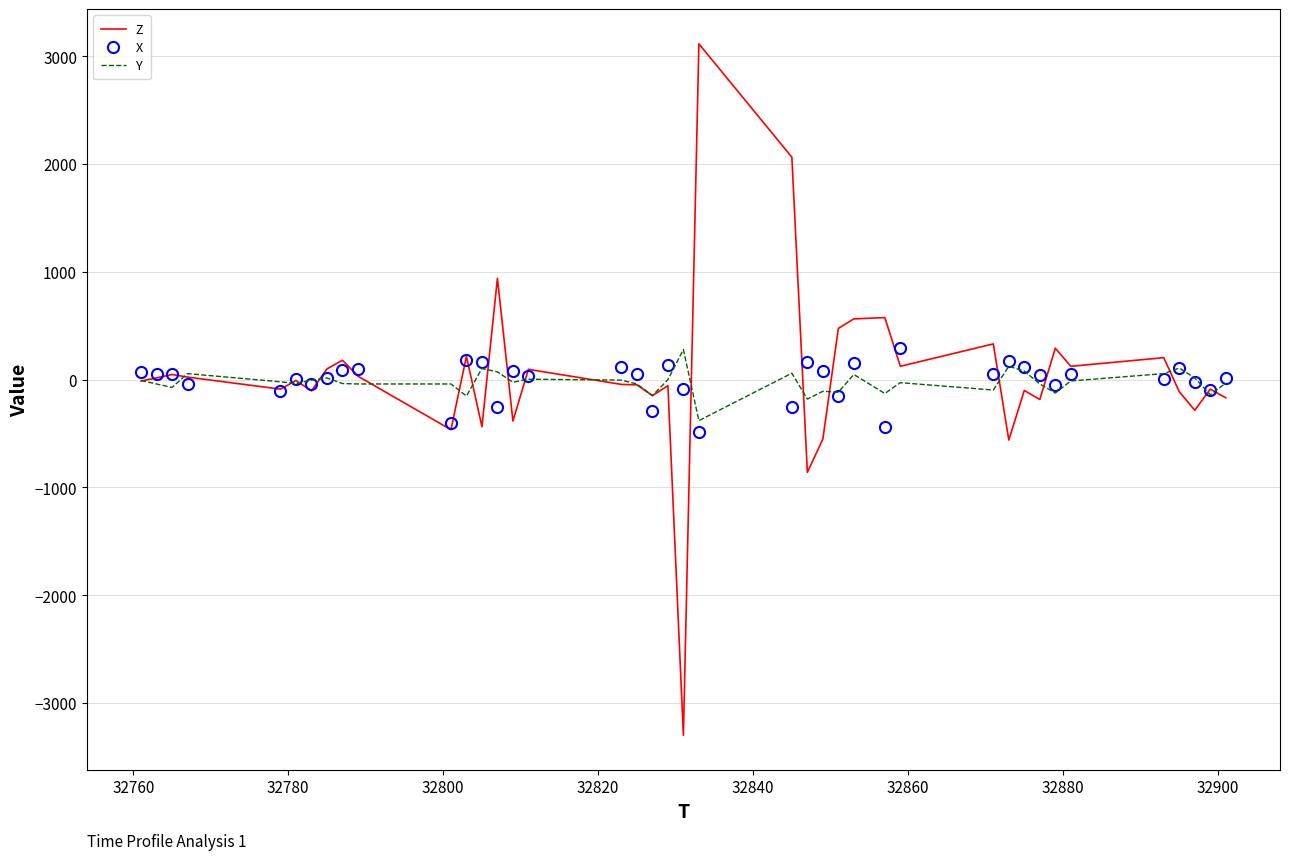

What is the maximum value for Z?

3116